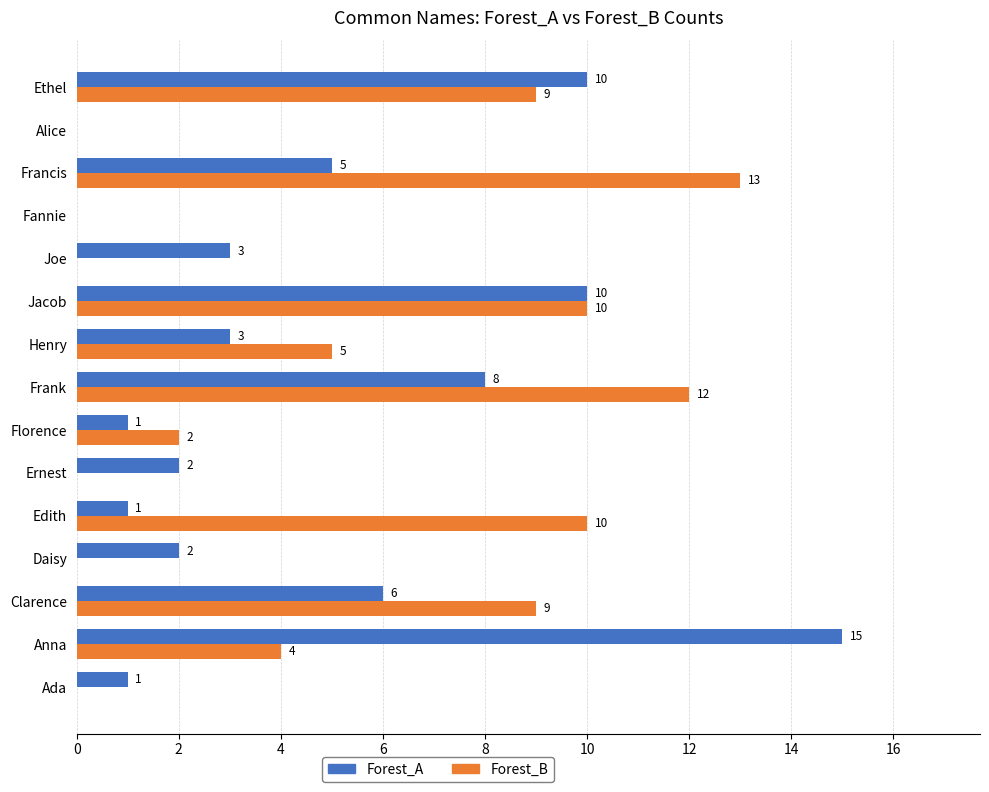

What is the sum of all Forest_B values?

74